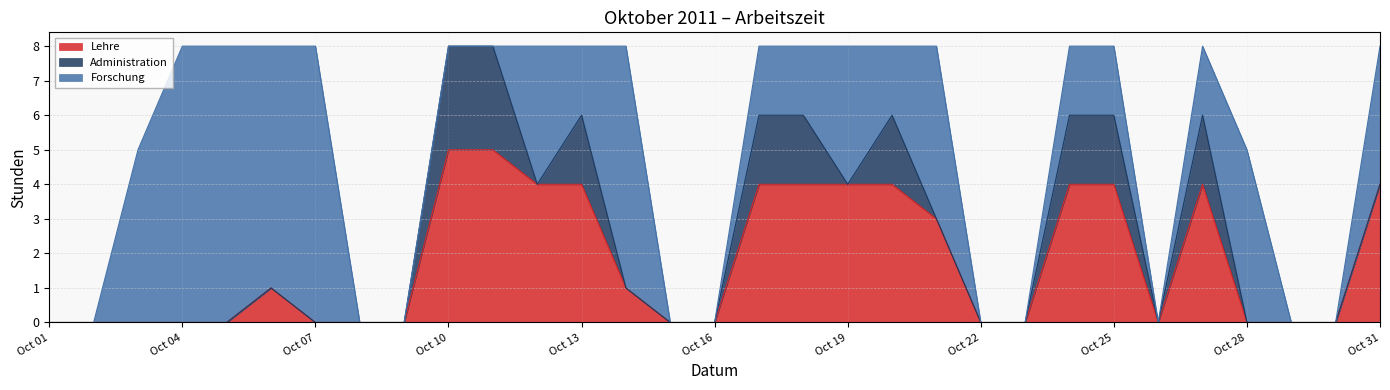

Reading left to right, transcribe all the data shown in this chart.

Lehre: 0	0	0	0	0	1	0	0	0	5	5	4	4	1	0	0	4	4	4	4	3	0	0	4	4	0	4	0	0	0	4
Administration: 0	0	0	0	0	0	0	0	0	3	3	0	2	0	0	0	2	2	0	2	0	0	0	2	2	0	2	0	0	0	0
Forschung: 0	0	5	8	8	7	8	0	0	0	0	4	2	7	0	0	2	2	4	2	5	0	0	2	2	0	2	5	0	0	4